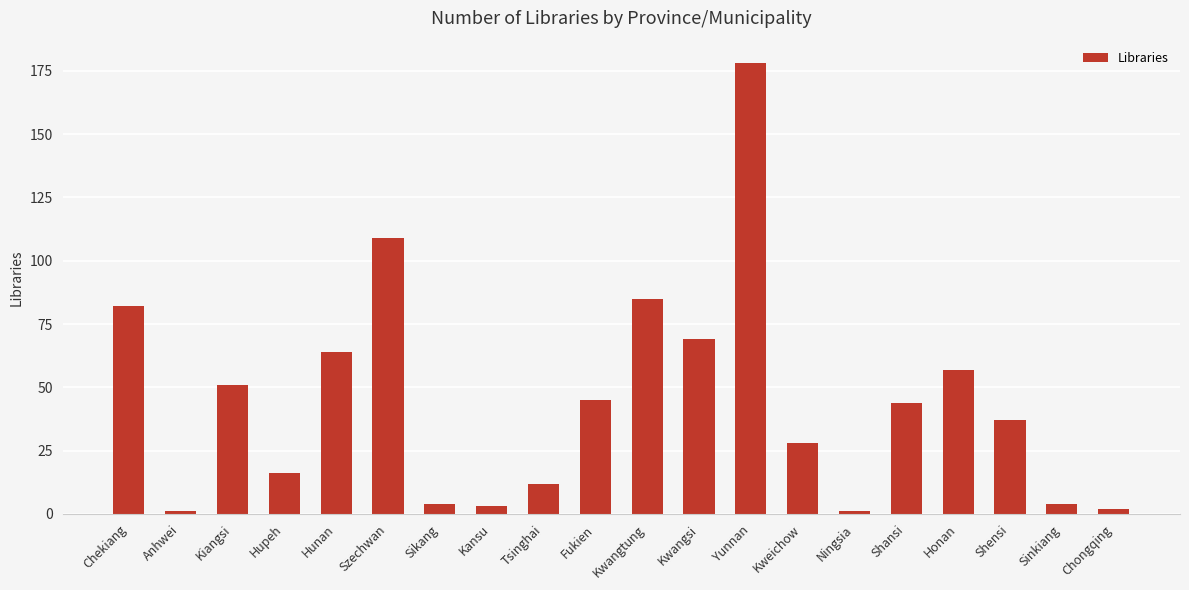

Is it true that the value at Kwangtung is 85?

True